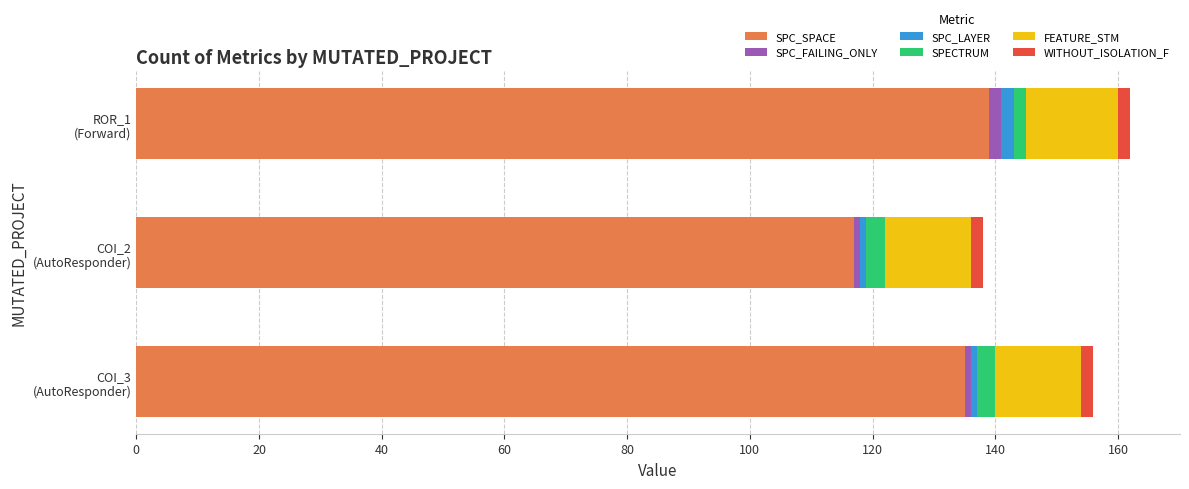

What is the average value of the SPC_SPACE series?

130